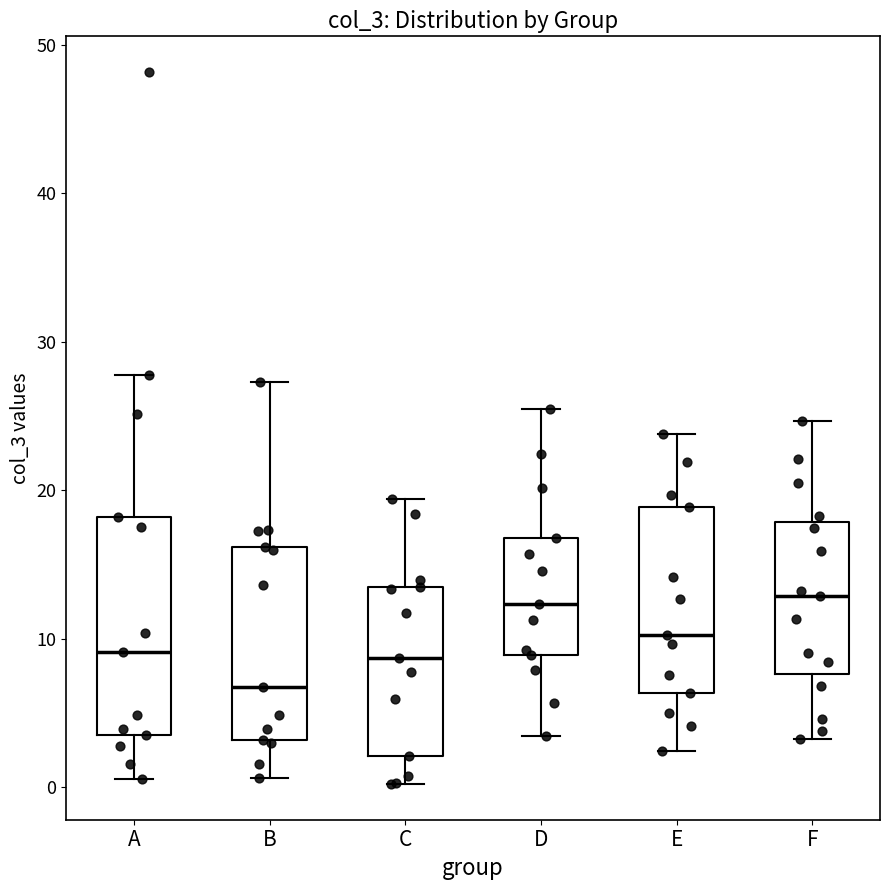

Which box's median line is the lowest?

B